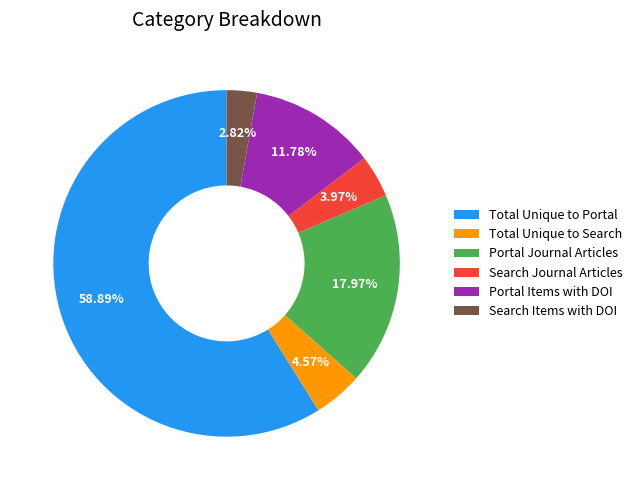

Does any single category account for the majority?

Yes